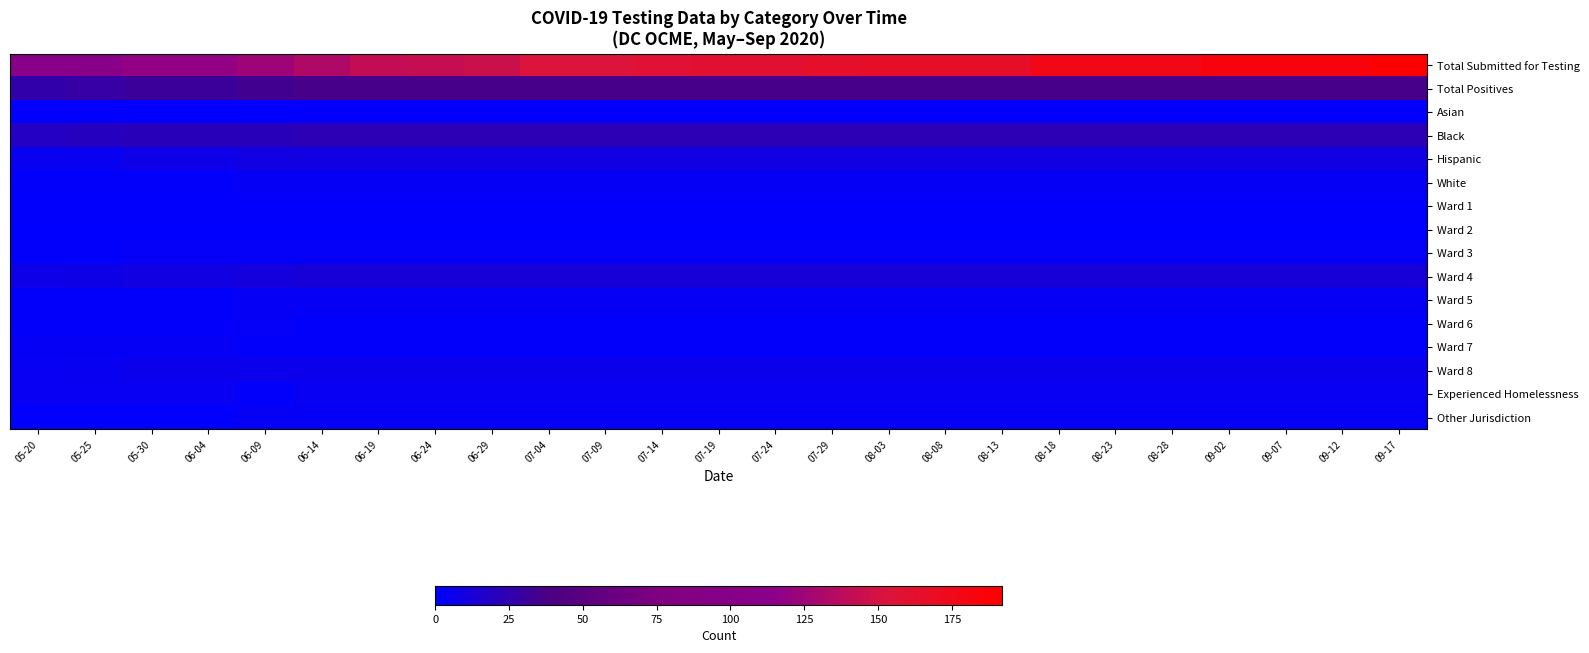

Which category has the highest value across all series?

09-17